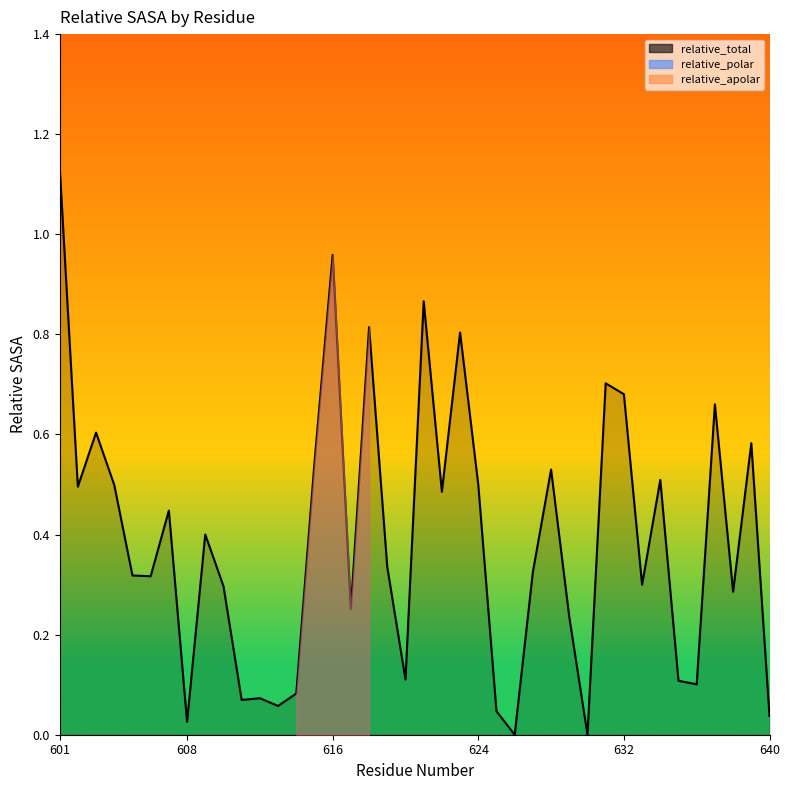

What is the difference between the maximum and minimum values?

1.1